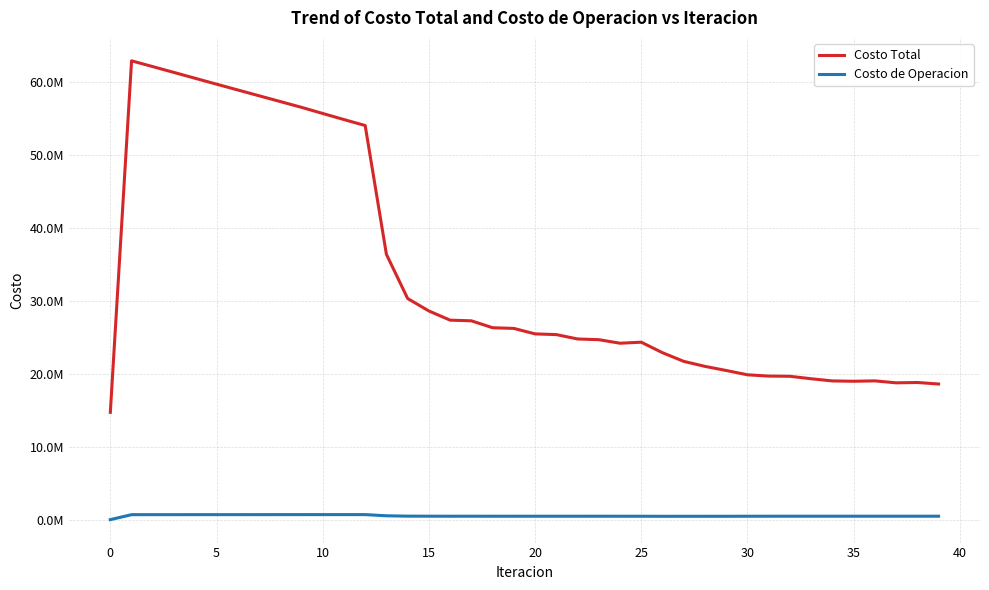

True or false: Costo de Operacion and Costo Total intersect in this chart.

False